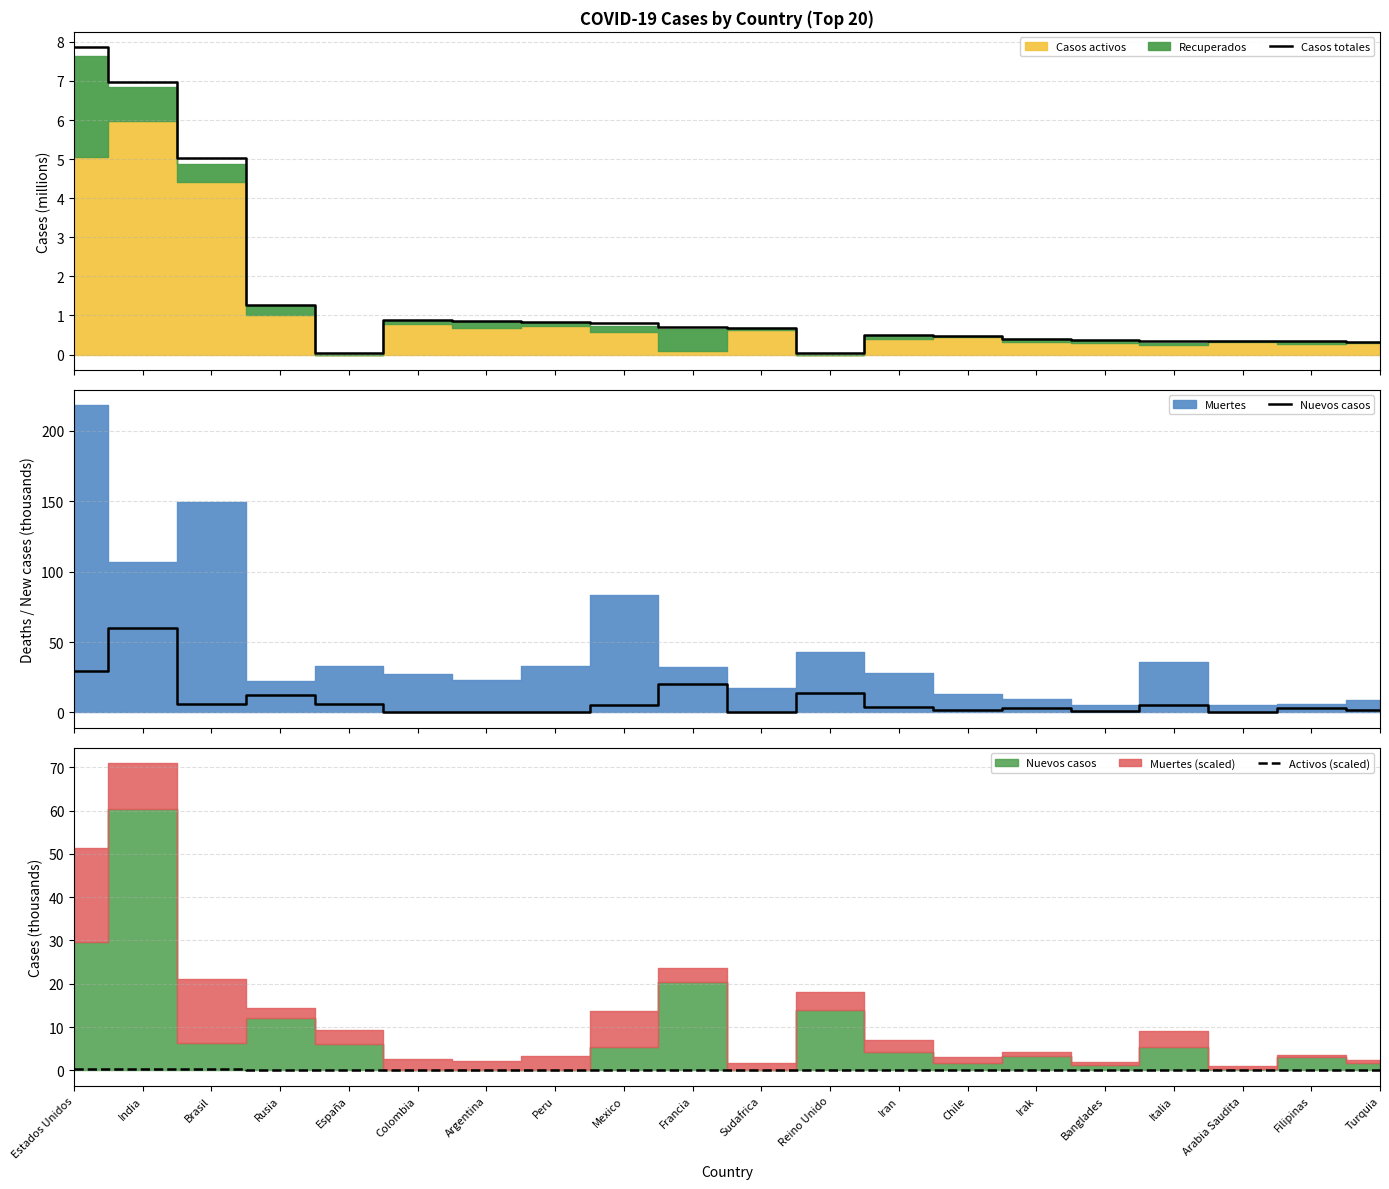

How many interior local peaks does the Activos (scaled) series have?

6